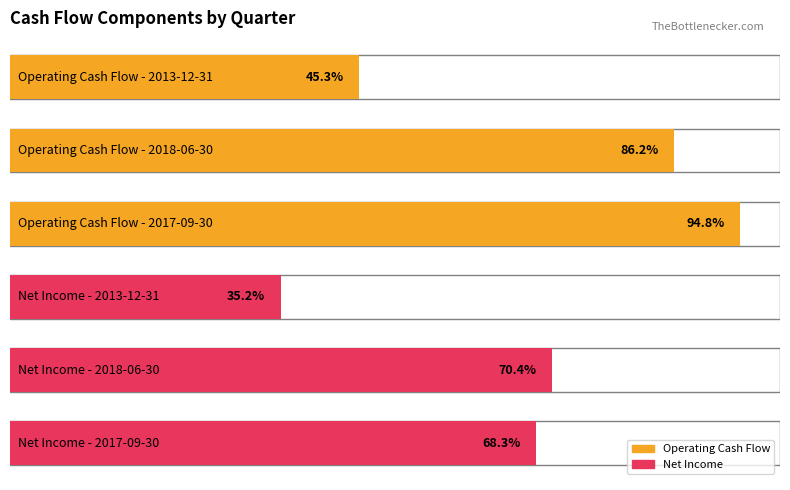

Rank the series at 0.0 from highest to lowest value.

Operating Cash Flow, Net Income